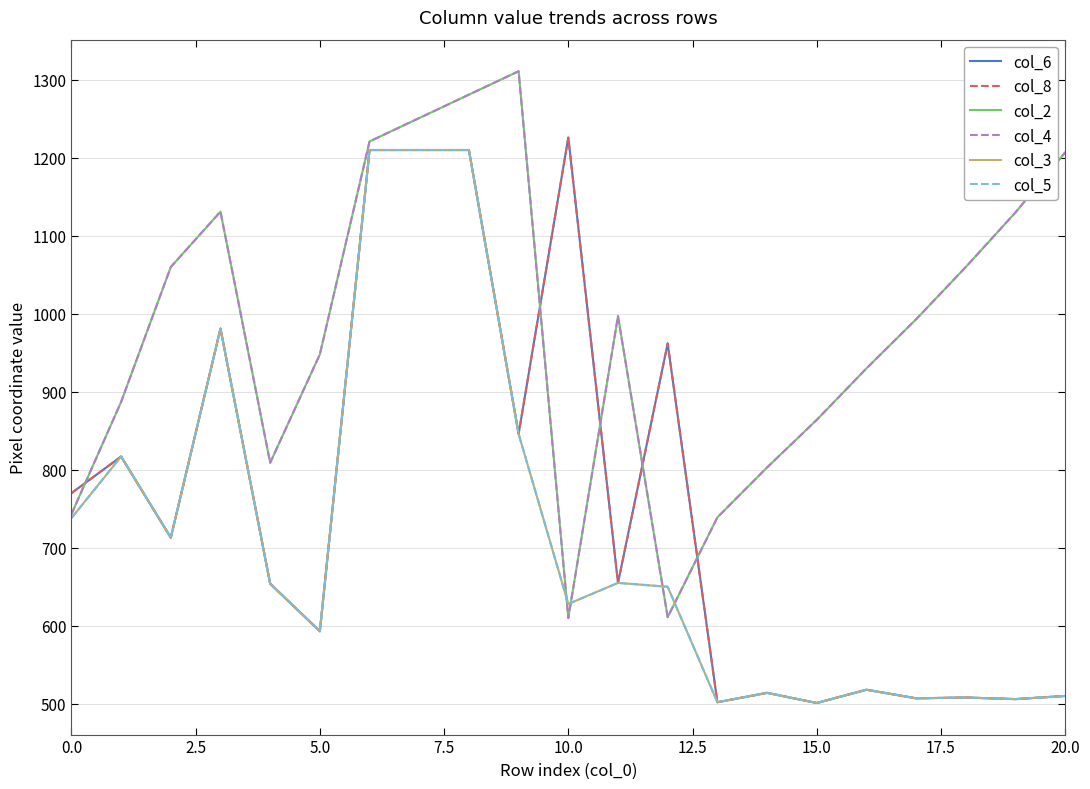

Is this an area chart (filled region under the line)?

No